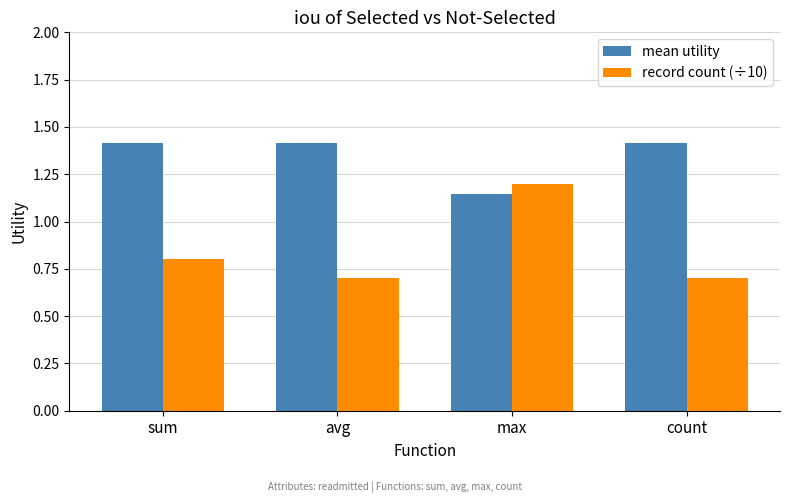

At how many categories does at least one series exceed 1?

4